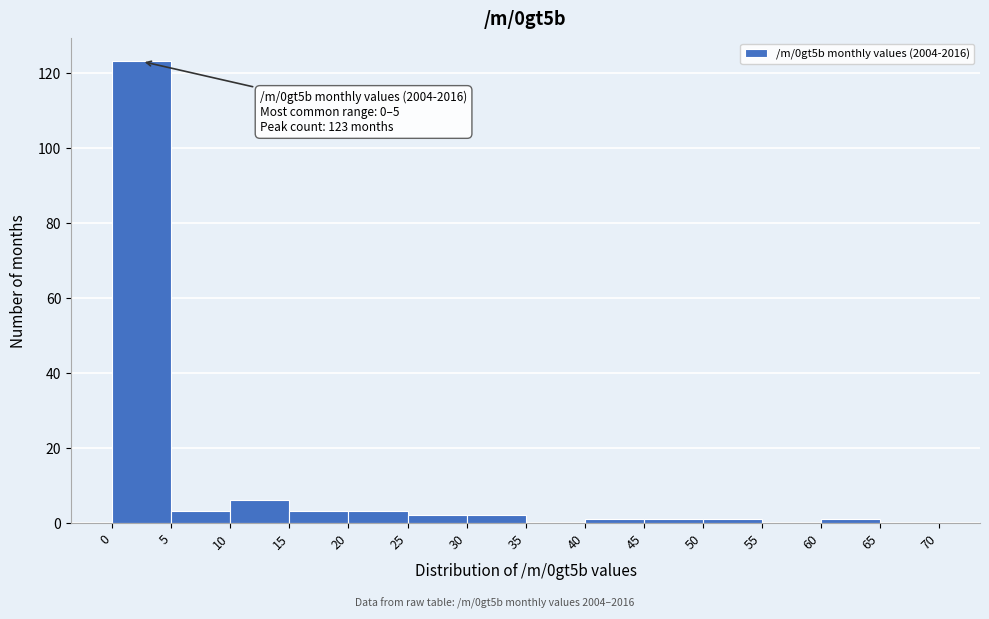

Which range on the x-axis has the tallest bar?

0 to 5